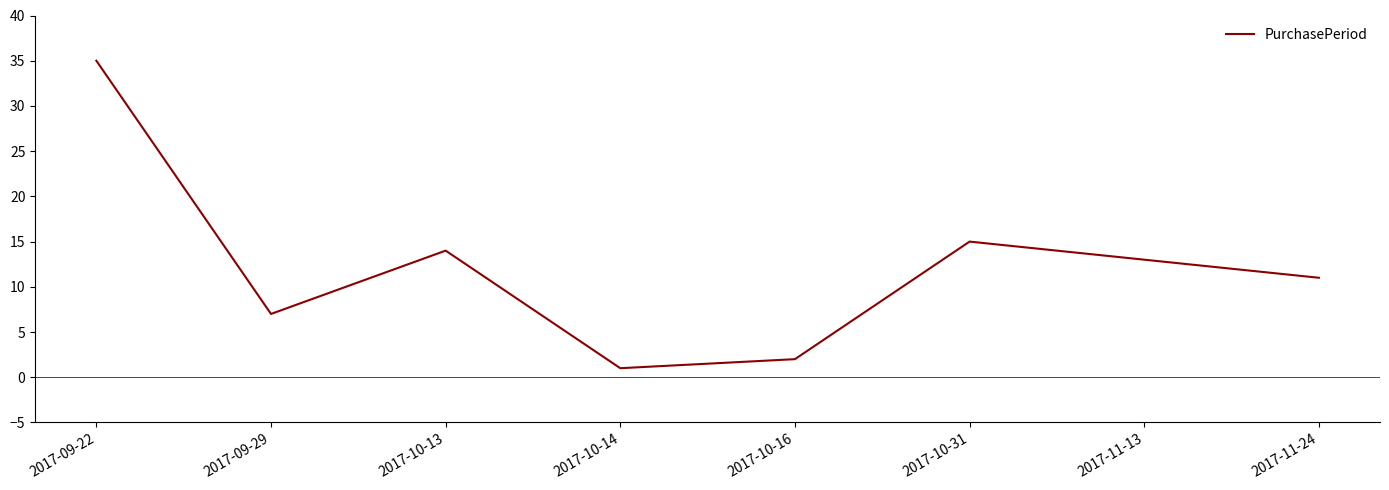

What position from the left is 2017-09-22?

1